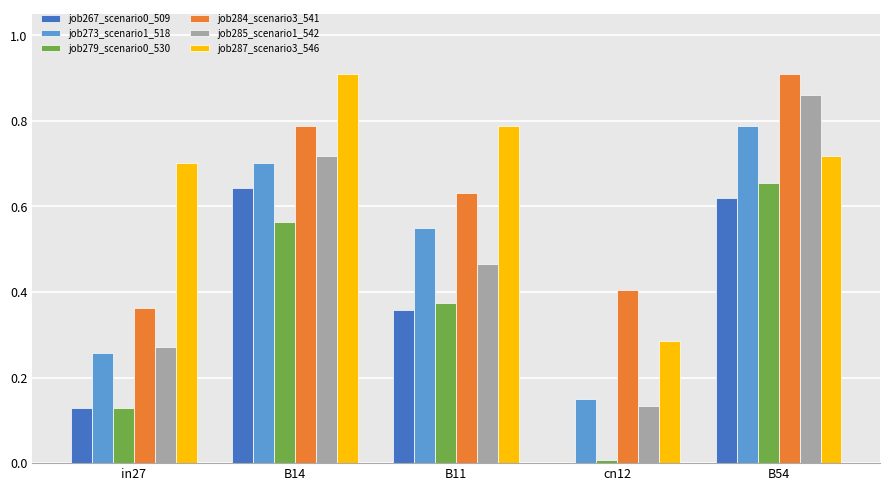

Which series has the largest total across all categories?

job287_scenario3_546